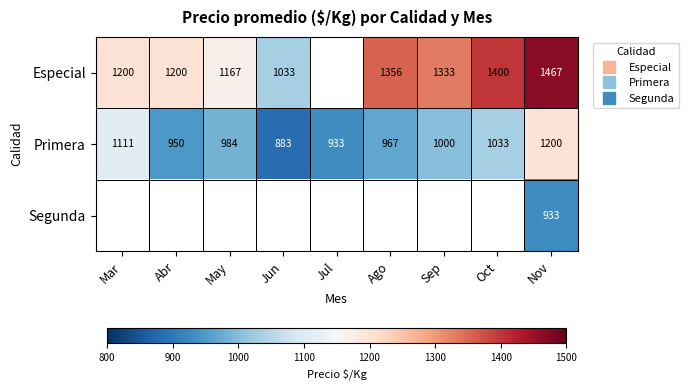

At how many categories does at least one series exceed 999?

8